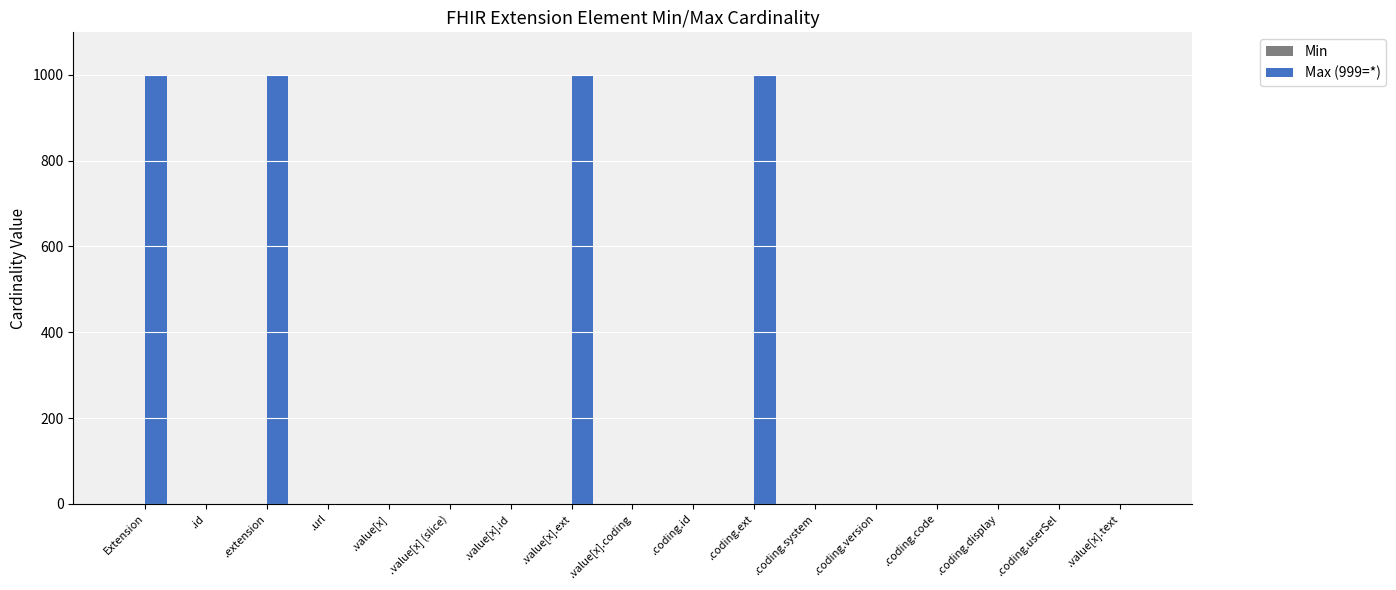

True or false: Max (999=*) has a value of 999 at .value[x].ext.

True